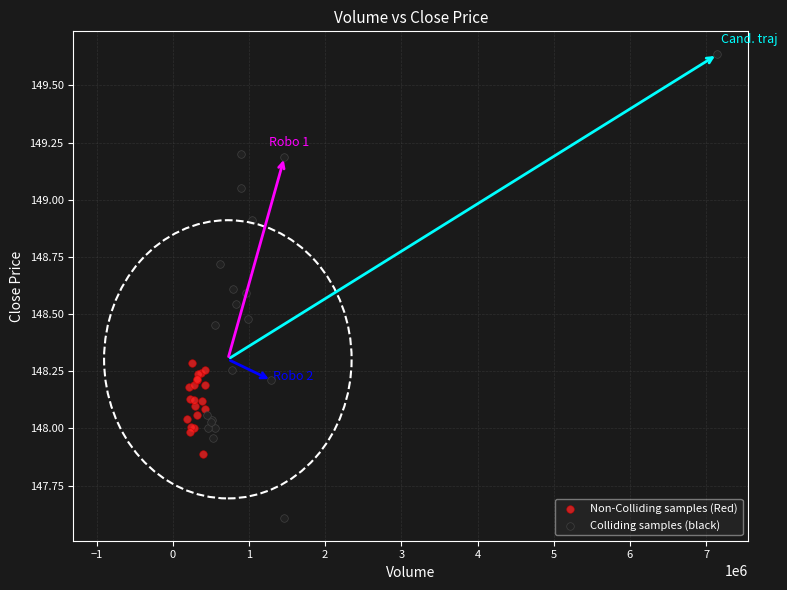

Which series reaches the minimum Y coordinate?

Colliding samples (black)